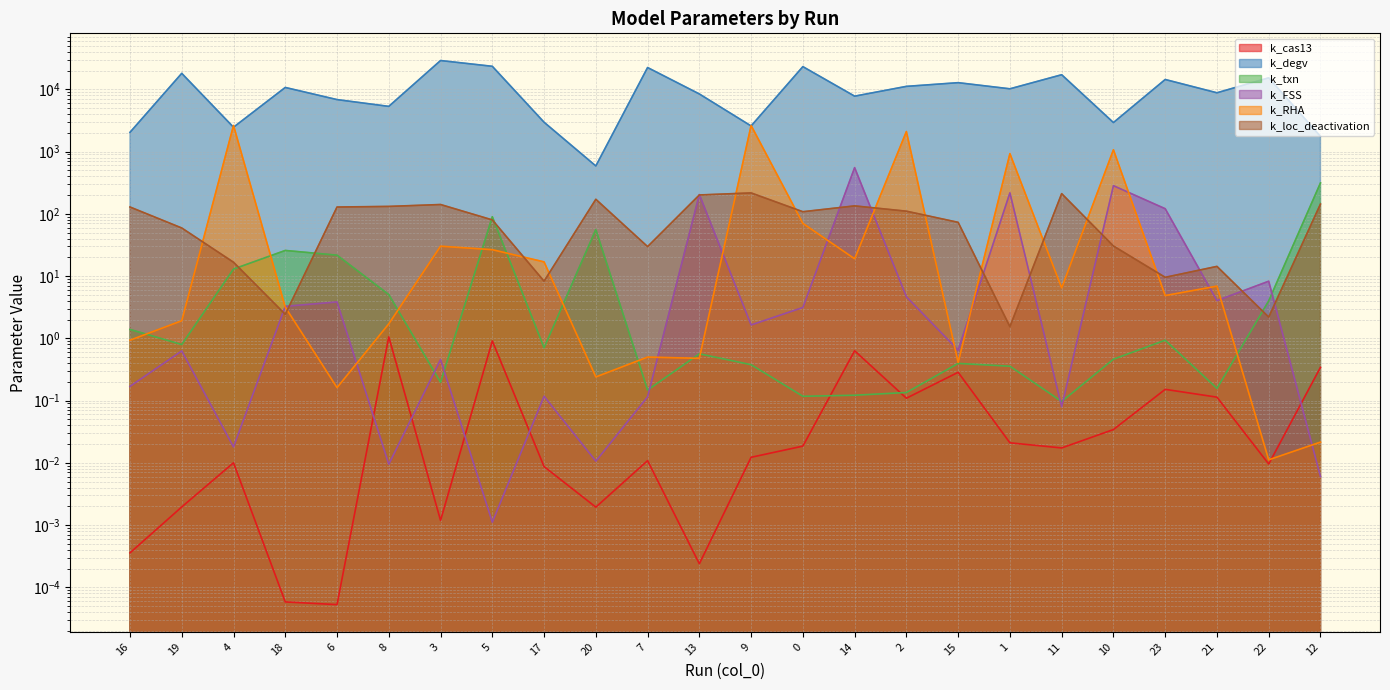

How many lines are shown in the chart?

6